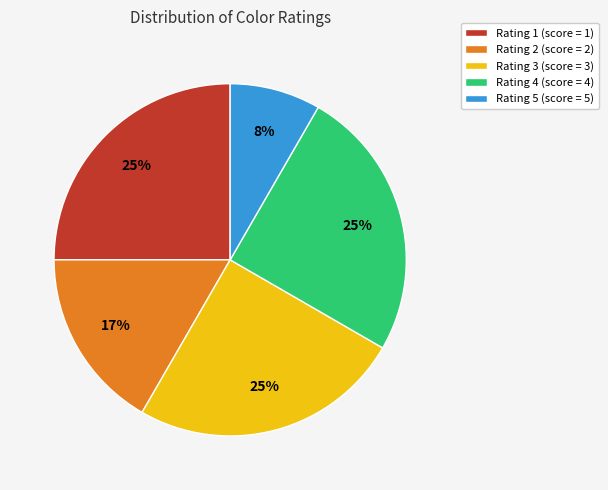

What is the smallest slice in the pie chart?

Rating 5